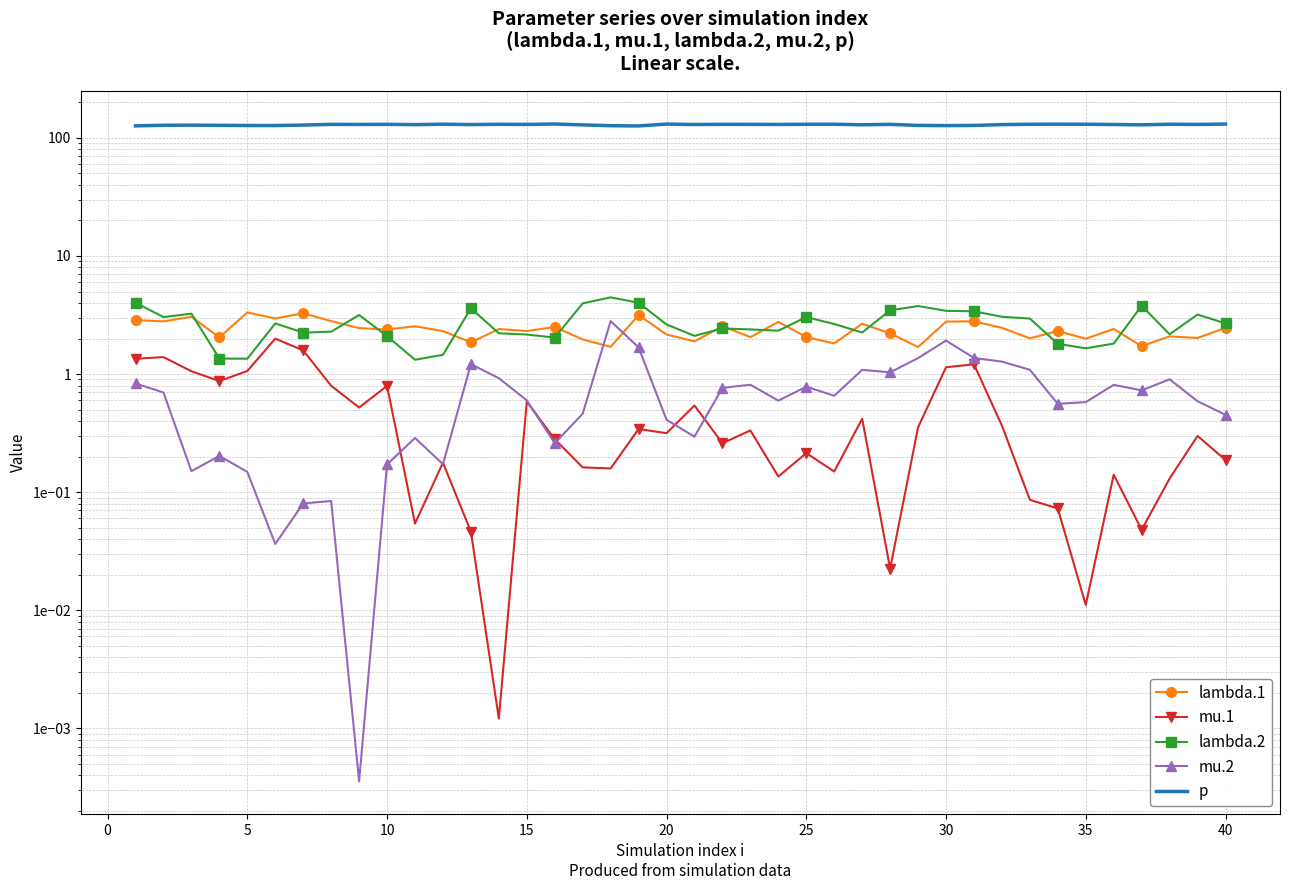

Between 10 and 15, which is larger?

15